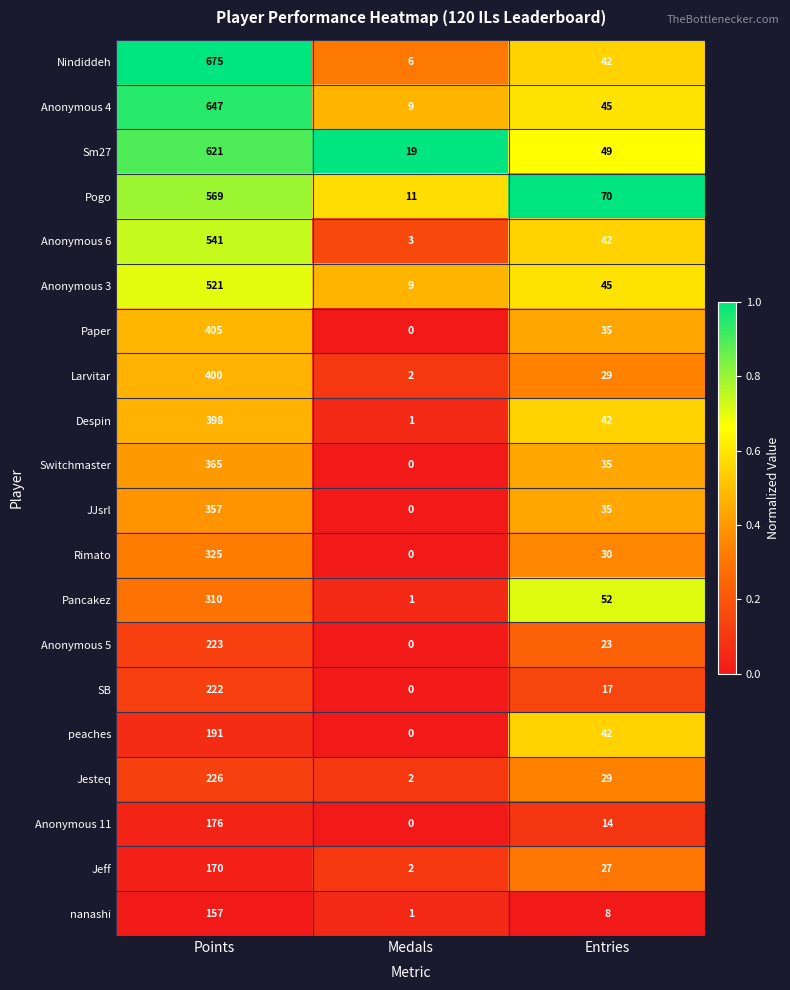

What is the maximum value shown in the chart?

675